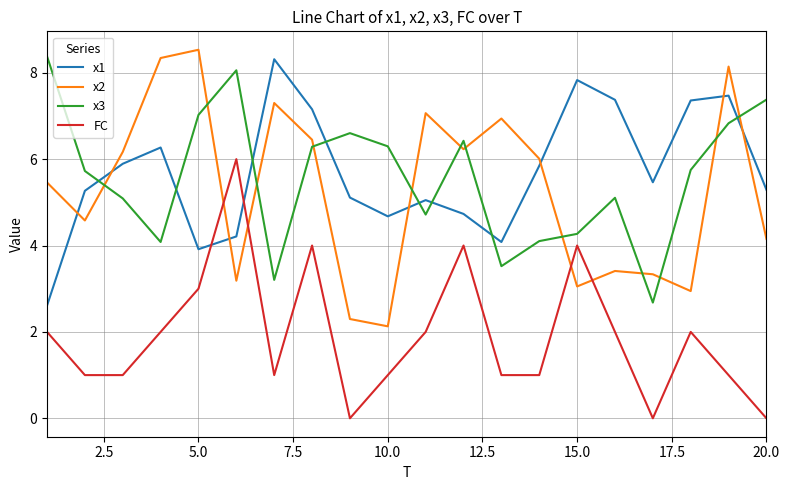

What is the sum of all x1 values?

113.9